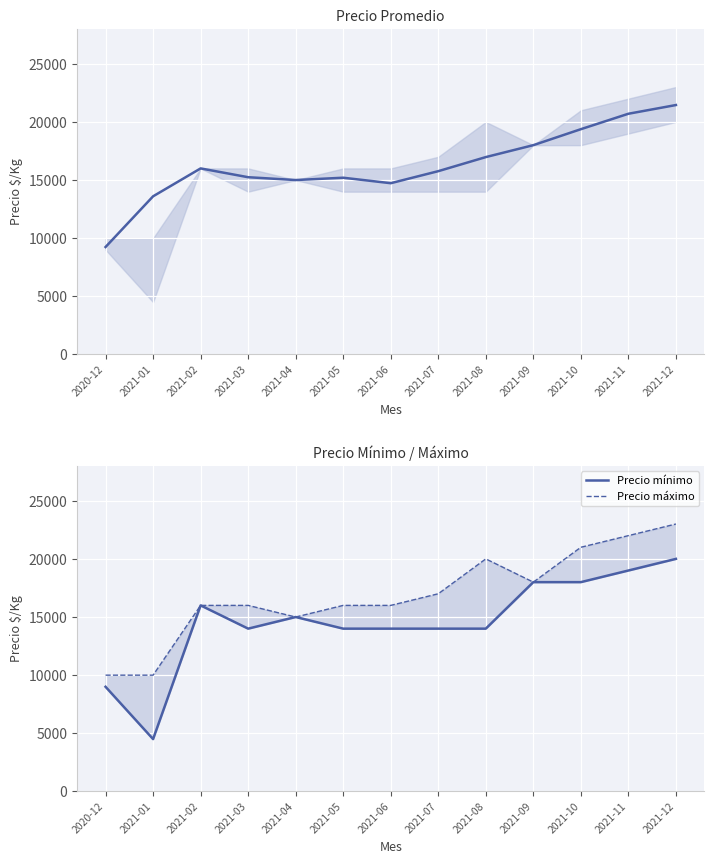

Where is the first local maximum for Precio promedio ponderado?

2021-02